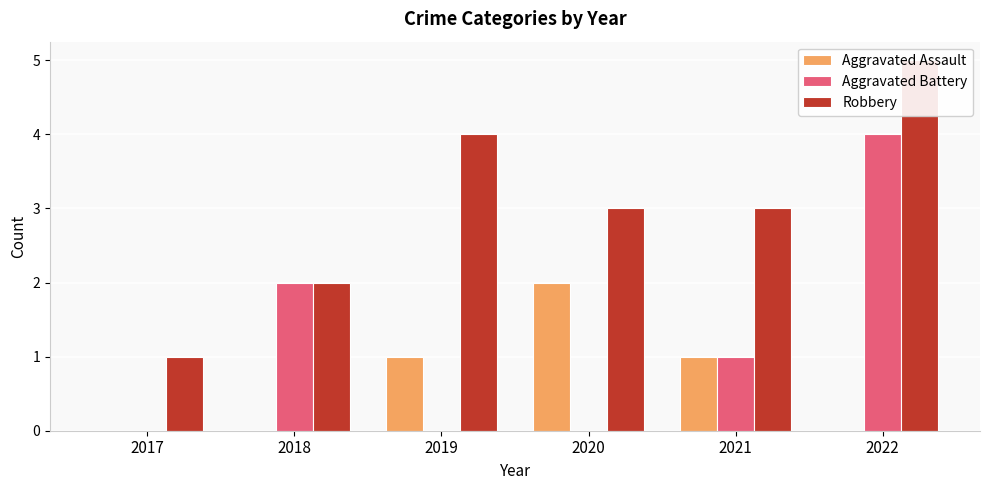

Reading left to right, extract all data points from this chart.

Aggravated Assault: 0	0	1	2	1	0
Aggravated Battery: 0	2	0	0	1	4
Robbery: 1	2	4	3	3	5